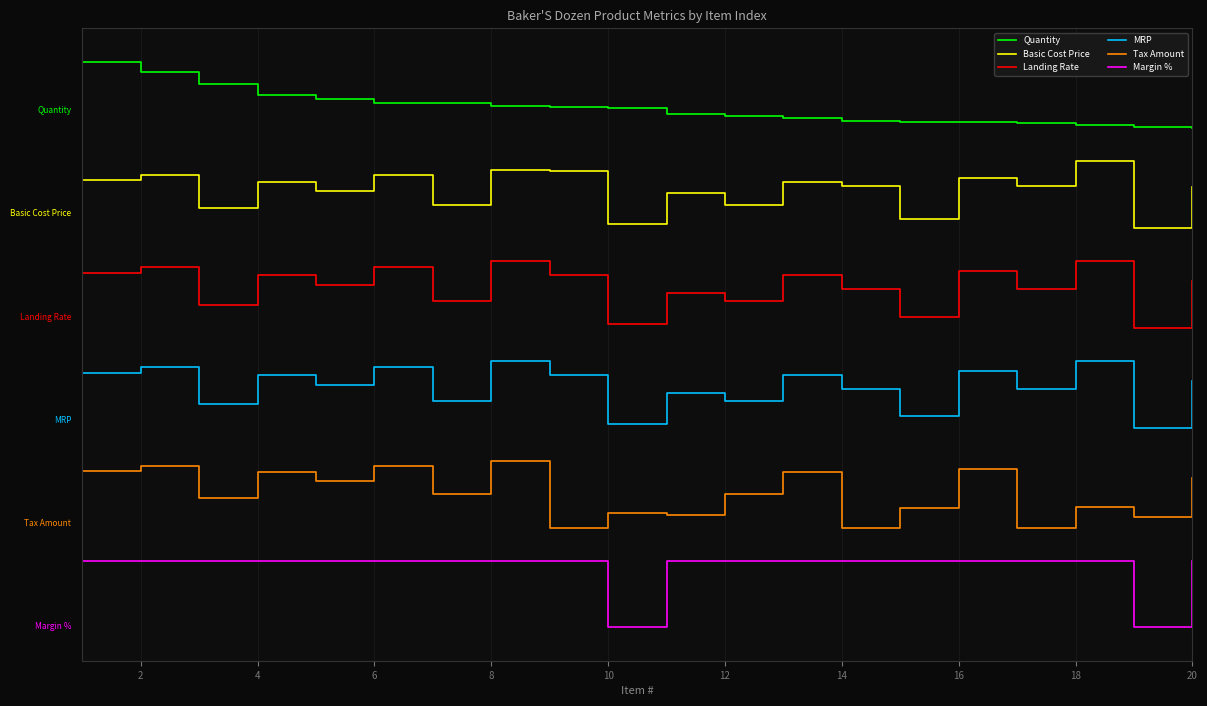

Reading left to right, what are all the values shown in this chart?

Quantity: 8.5	8.3	8.2	8.0	7.9	7.9	7.9	7.8	7.8	7.8	7.7	7.7	7.7	7.6	7.6	7.6	7.6	7.5	7.5	7.5
Basic Cost Price: 6.7	6.8	6.3	6.7	6.6	6.8	6.3	6.9	6.8	6.1	6.5	6.3	6.7	6.6	6.1	6.7	6.6	7.0	6.0	6.6
Landing Rate: 5.3	5.4	4.8	5.3	5.1	5.4	4.9	5.5	5.3	4.6	5.0	4.9	5.3	5.1	4.7	5.4	5.1	5.5	4.5	5.2
MRP: 3.8	3.9	3.3	3.8	3.6	3.9	3.4	4.0	3.8	3.1	3.5	3.4	3.8	3.6	3.2	3.9	3.6	4.0	3.0	3.7
Tax Amount: 2.3	2.4	1.9	2.3	2.2	2.4	2.0	2.5	1.5	1.7	1.7	2.0	2.3	1.5	1.8	2.4	1.5	1.8	1.7	2.2
Margin %: 1.0	1.0	1.0	1.0	1.0	1.0	1.0	1.0	1.0	0.0	1.0	1.0	1.0	1.0	1.0	1.0	1.0	1.0	0.0	1.0